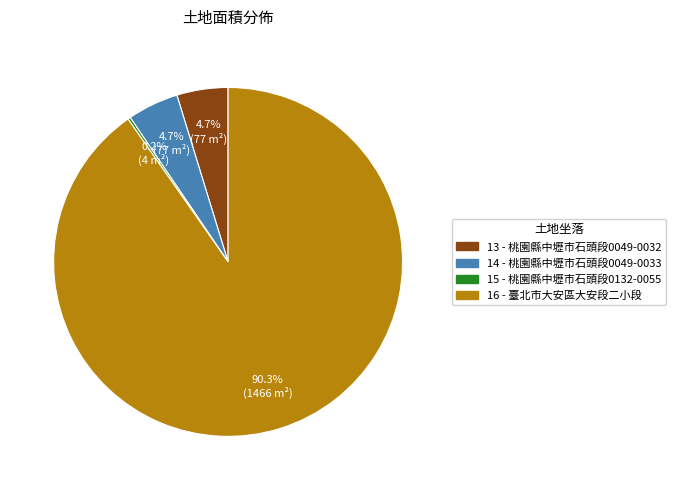

Which slice is the largest?

16